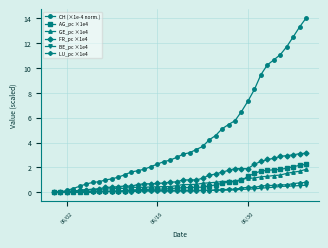

Which series has the widest spread of values?

CH (×1e-4 norm.)